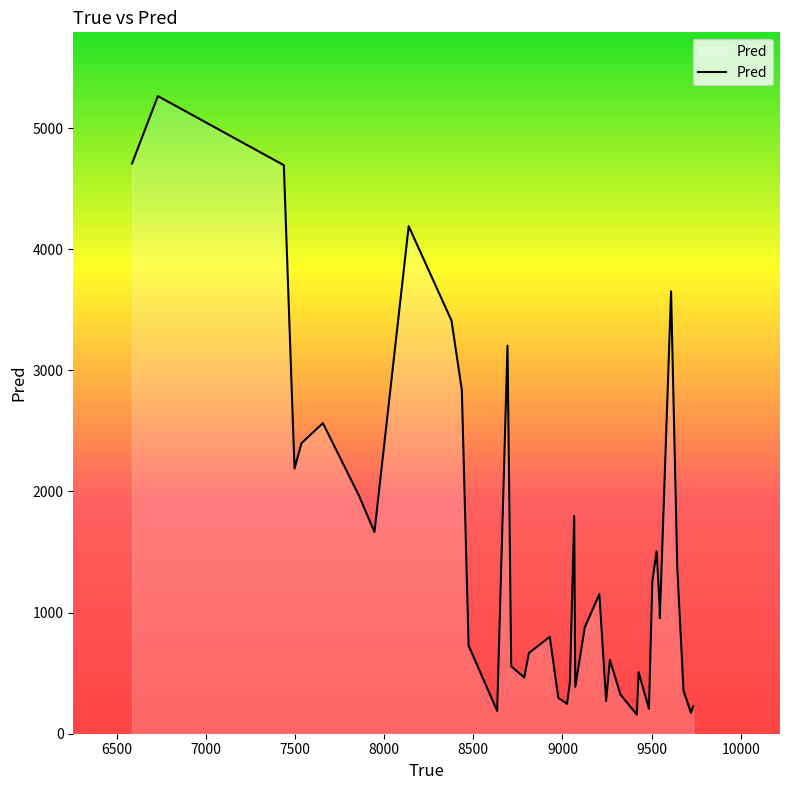

What is the minimum value shown in the chart?

157.1